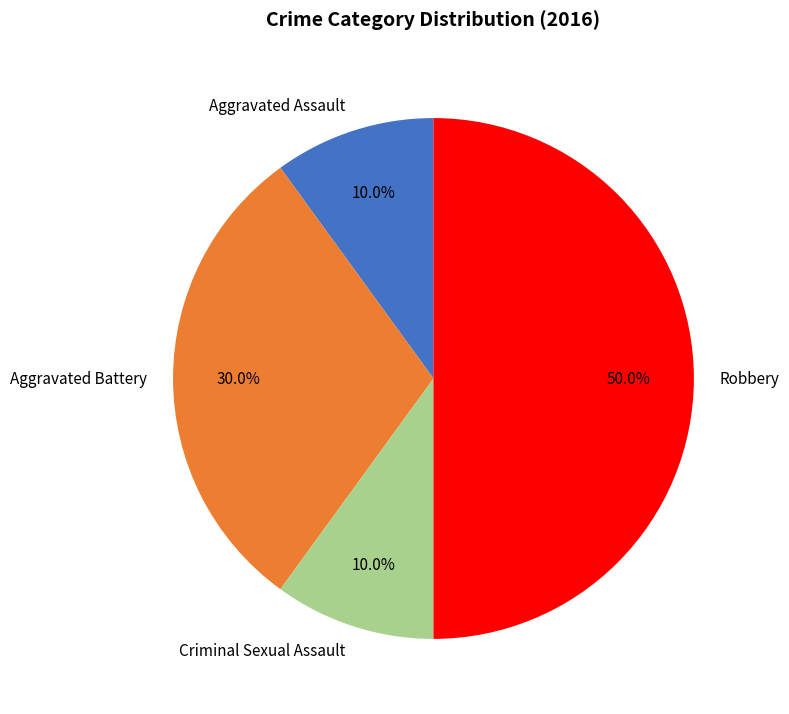

Is it true that Criminal Sexual Assault is 2% of the pie?

False